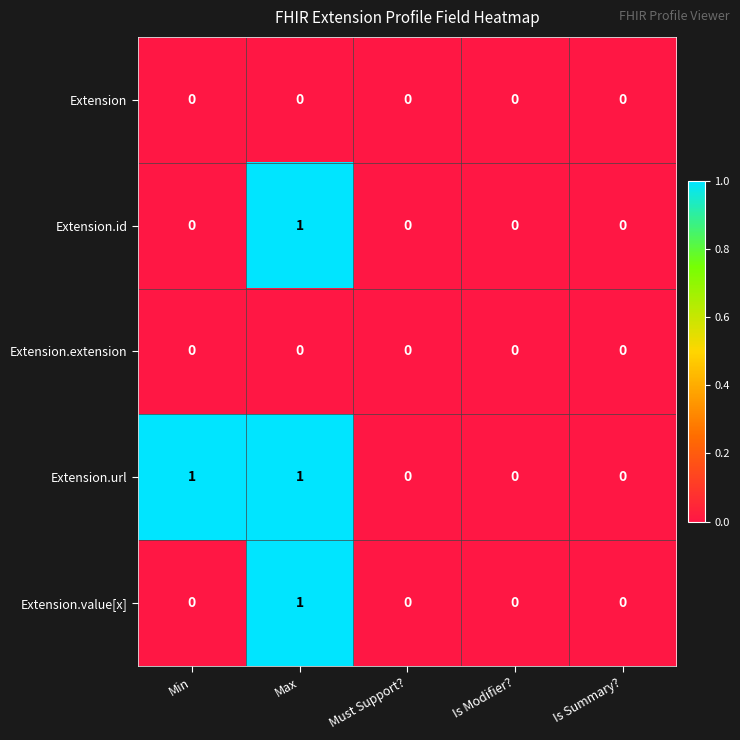

Is it true that Extension.extension equals 0 at Must Support??

True